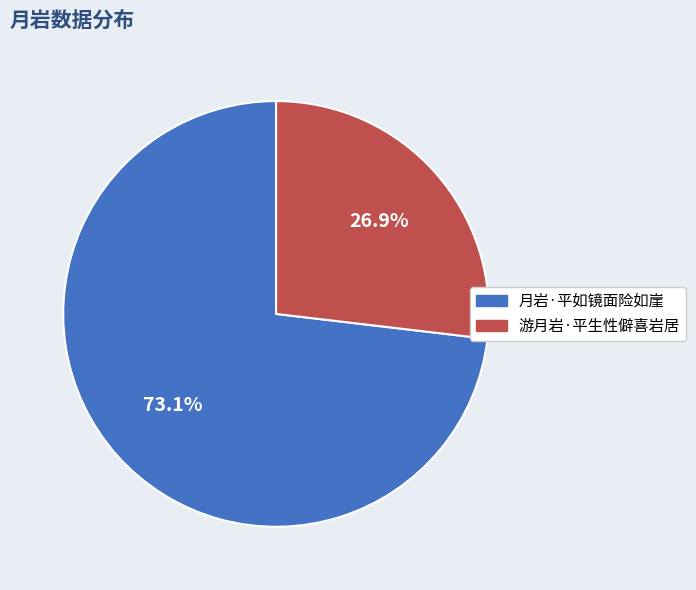

The 月岩·平如镜面险如崖 slice represents 73% of the pie. True or false?

True